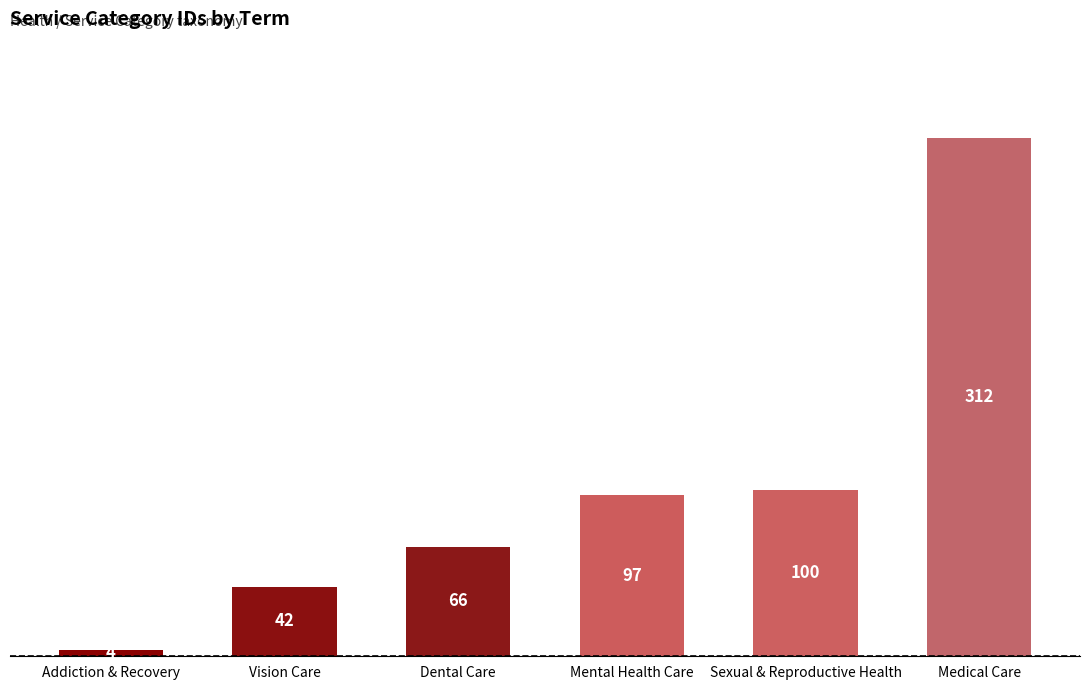

List the labels in order of value, smallest first.

Addiction & Recovery, Vision Care, Dental Care, Mental Health Care, Sexual & Reproductive Health, Medical Care